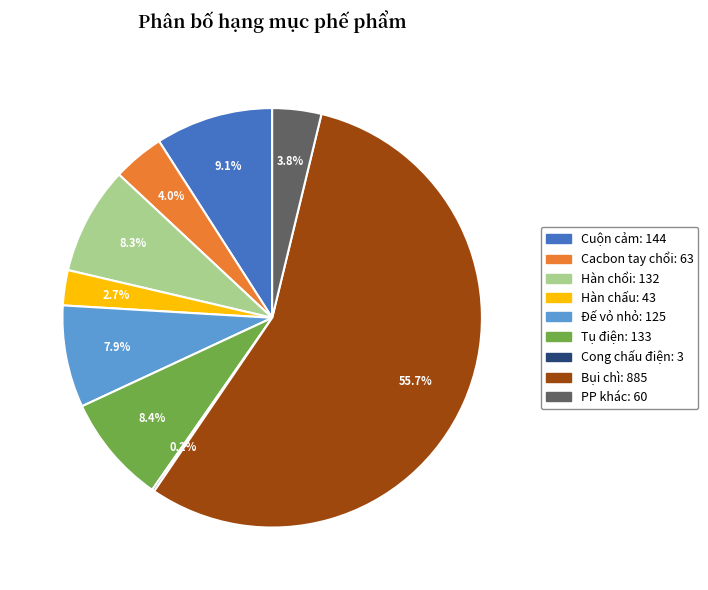

What is the largest slice in the pie chart?

Bụi chì